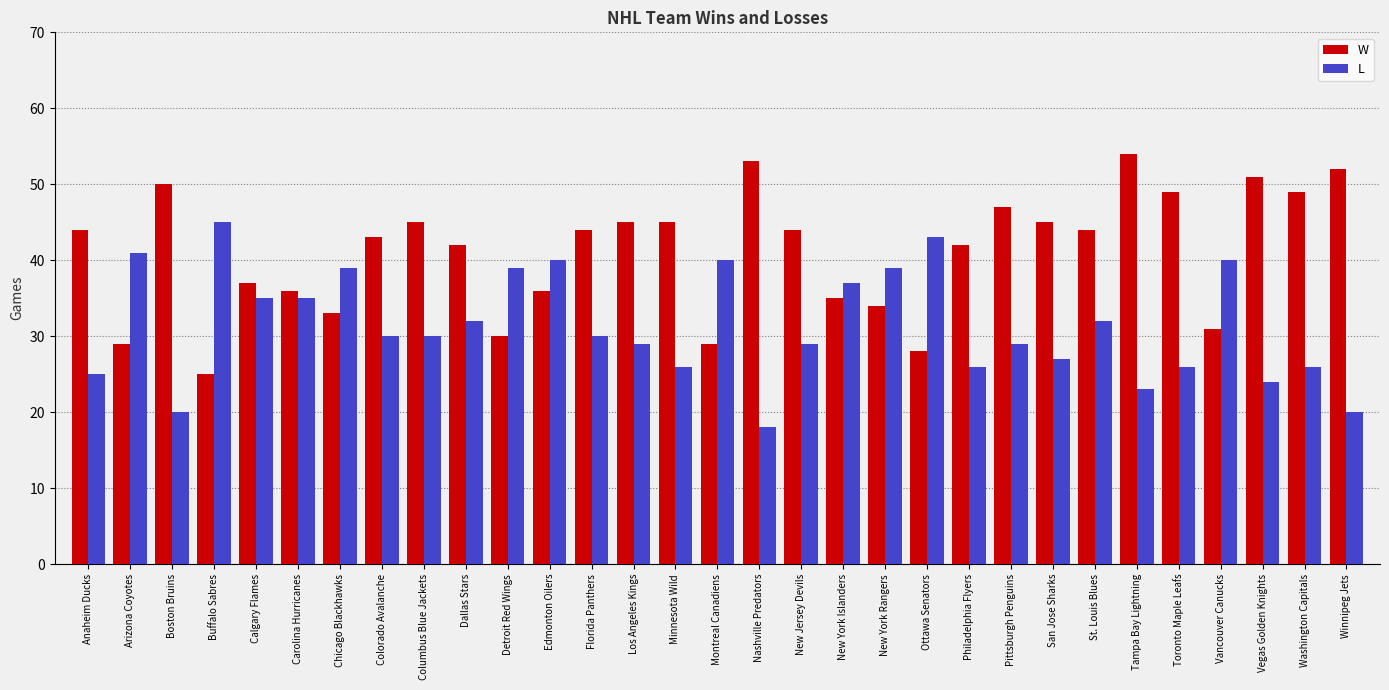

At Detroit Red Wings, list the series in order from smallest to largest.

W, L